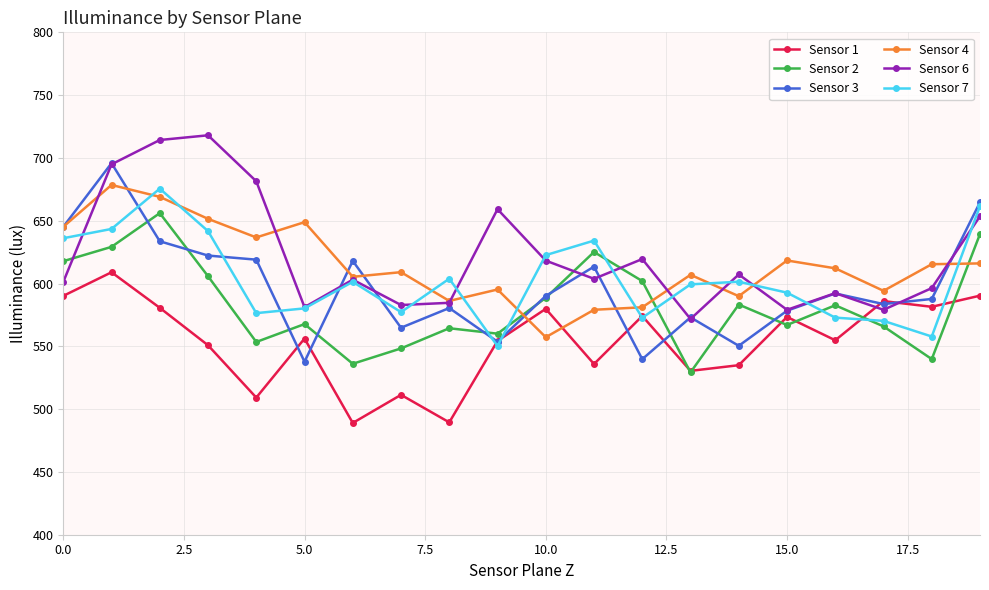

Which series has the largest range (max minus min)?

Sensor 3